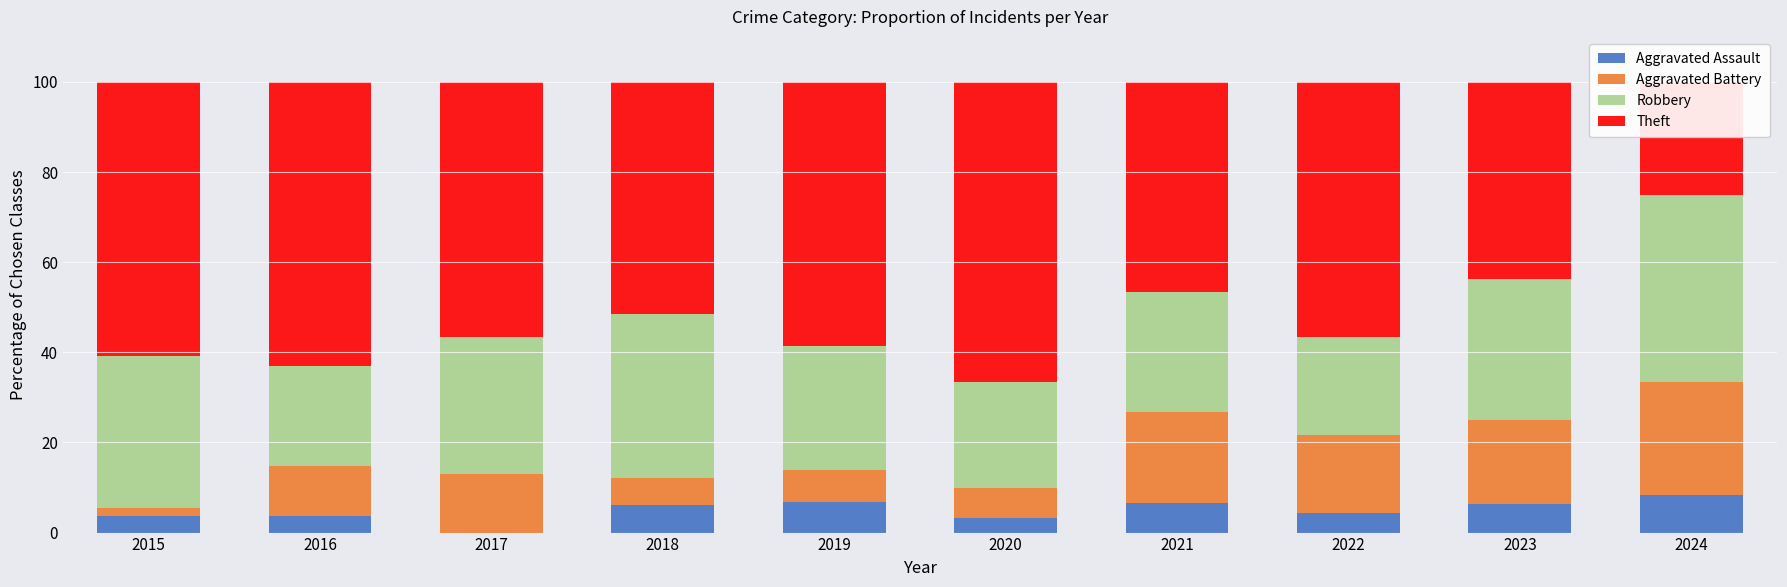

The value of Theft at 2018 is 51.5. True or false?

True